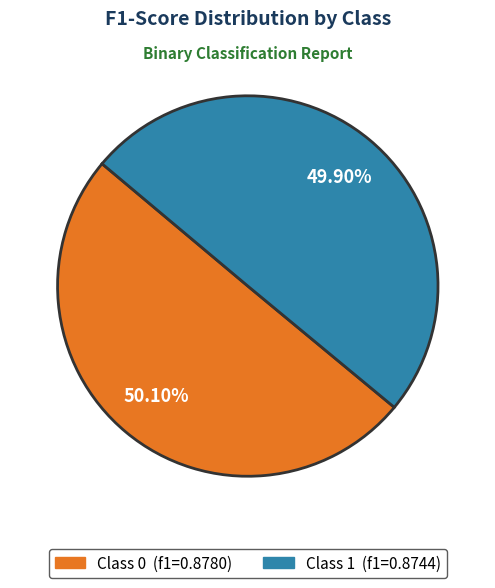

Is there any slice that represents more than half of the pie?

Yes